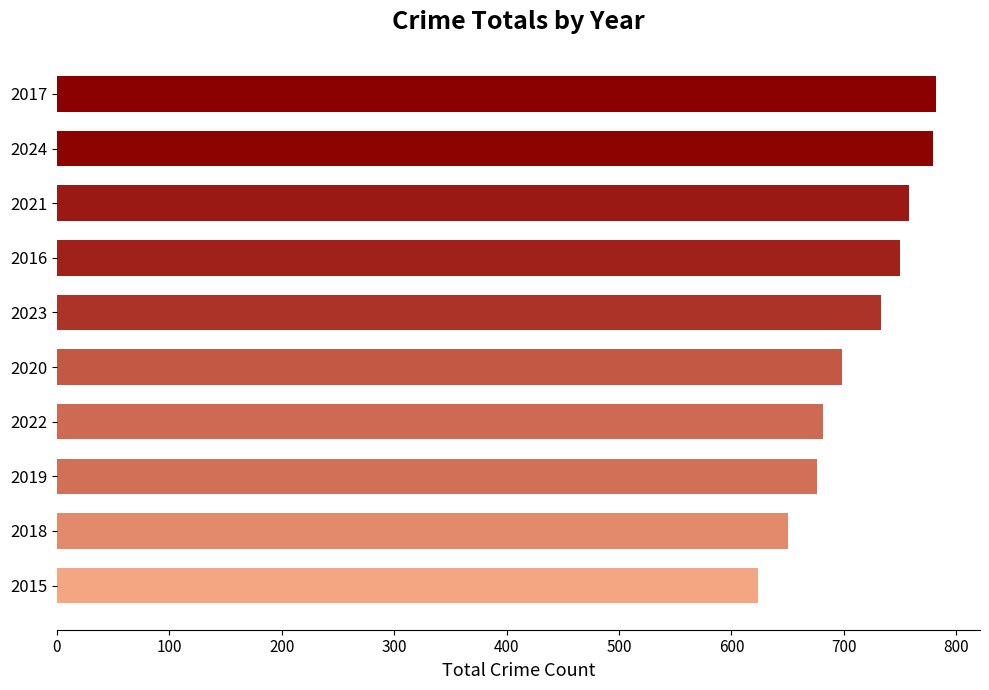

Approximately how many times larger is the value at 2024 compared to 2018?

1.2